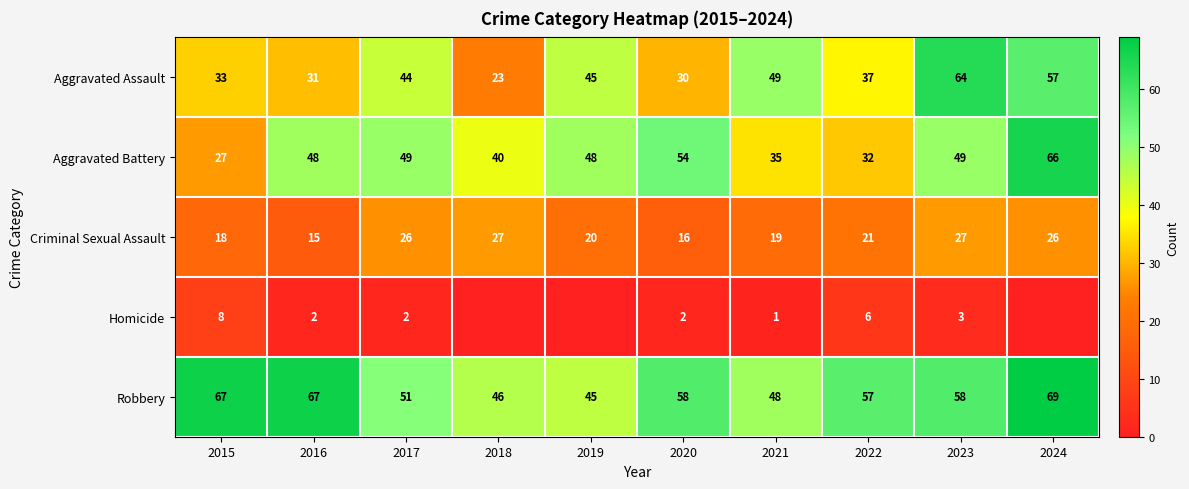

Is the value of Criminal Sexual Assault at 2017 greater than the value of Aggravated Battery at 2020?

No